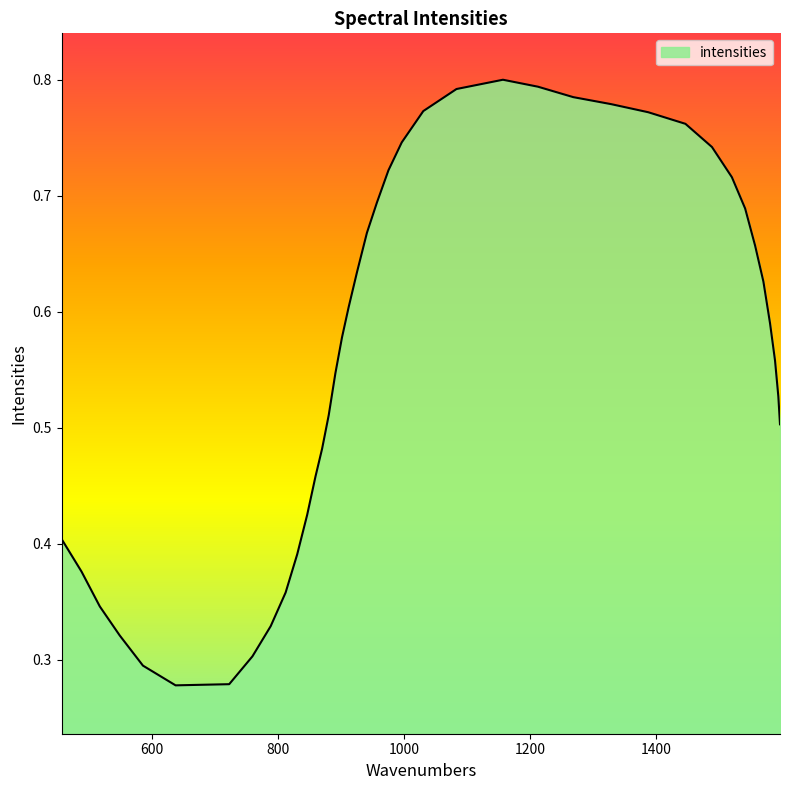

At which category does the chart reach its peak across all series?

1157.015